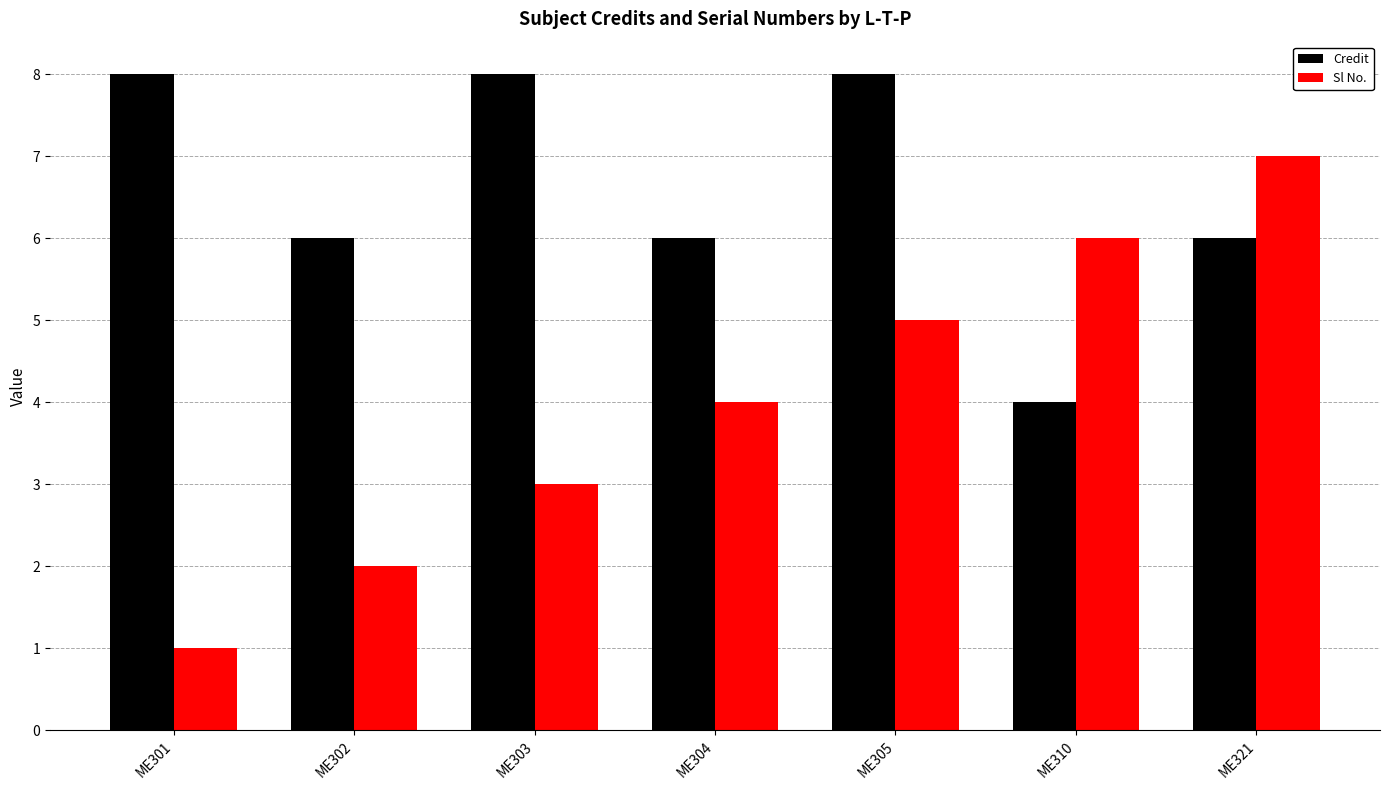

What is the maximum value for Sl No.?

7